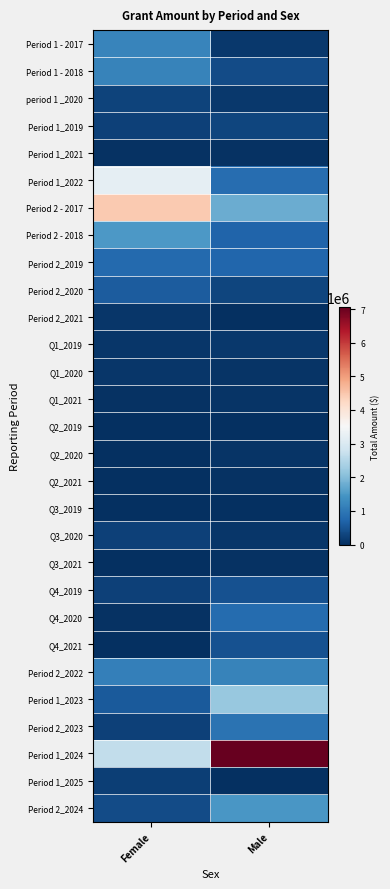

What is the difference between the highest and lowest values at Male?

7052816.0